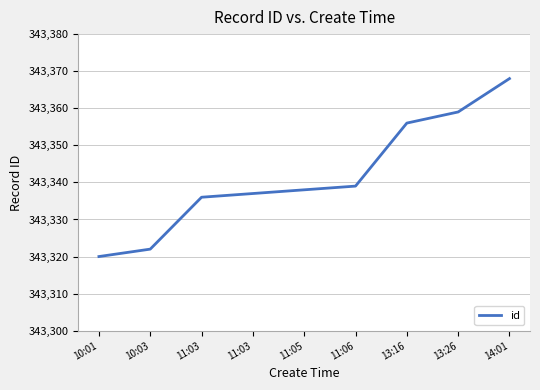

What is the difference between the maximum and second lowest values?

46